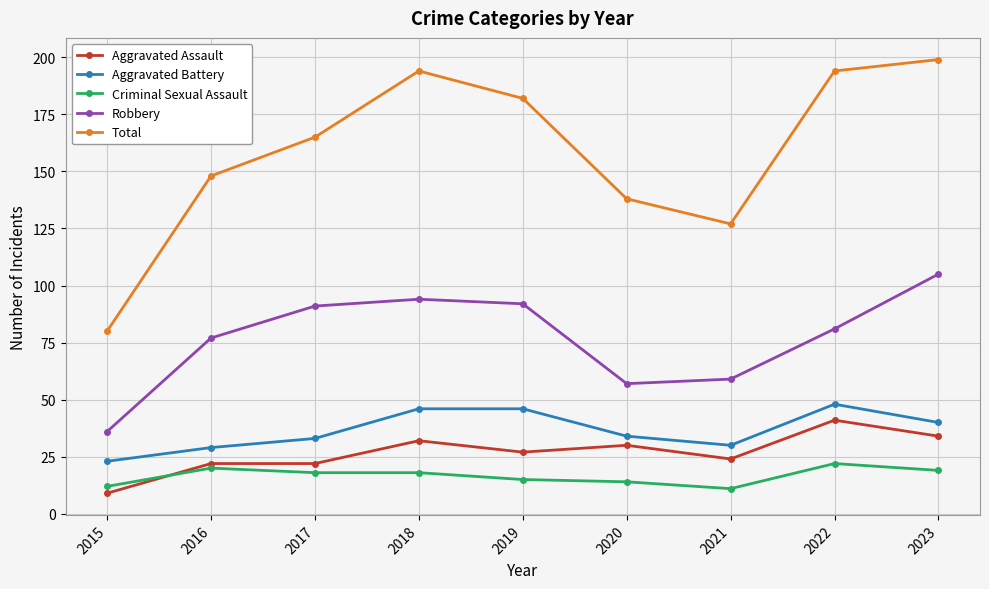

Is the value of Aggravated Assault at 2016 greater than the value of Criminal Sexual Assault at 2023?

Yes